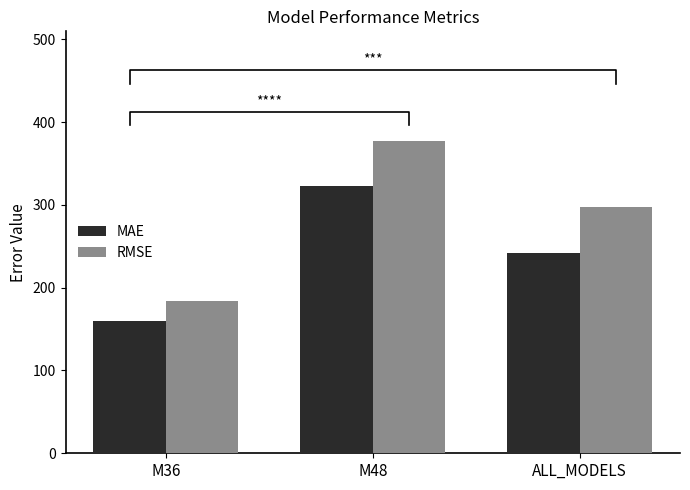

What is the approximate value of RMSE at ALL_MODELS?

296.9